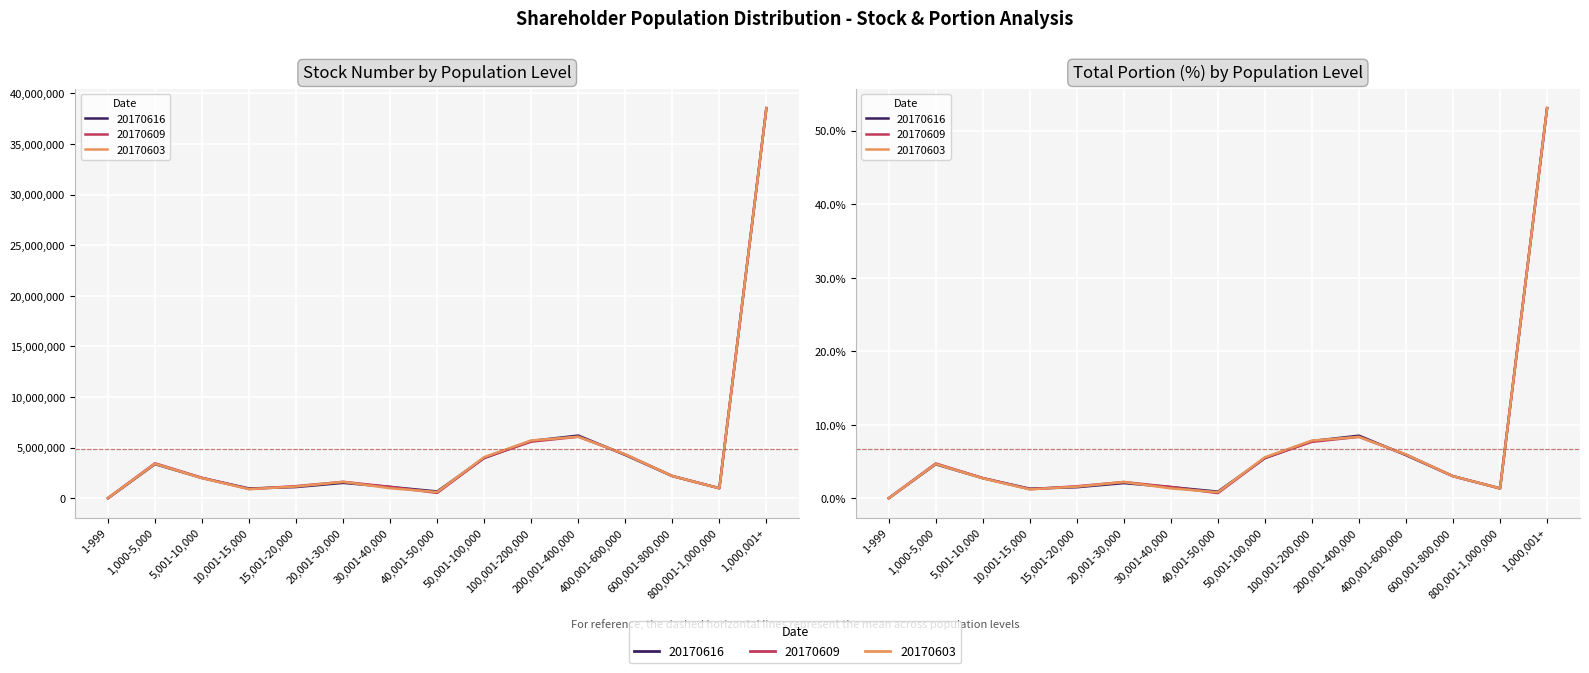

At which category is the sum across all series the highest?

1,000,001+